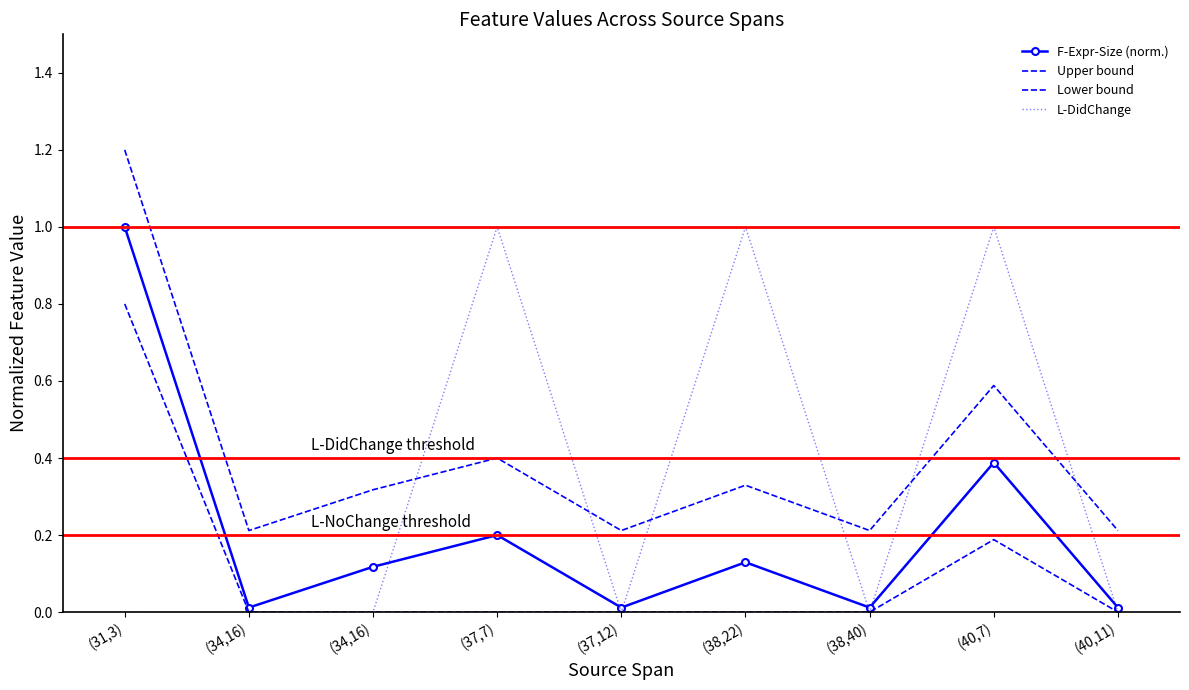

What is the difference between the maximum and minimum values in the Lower bound series?

0.8